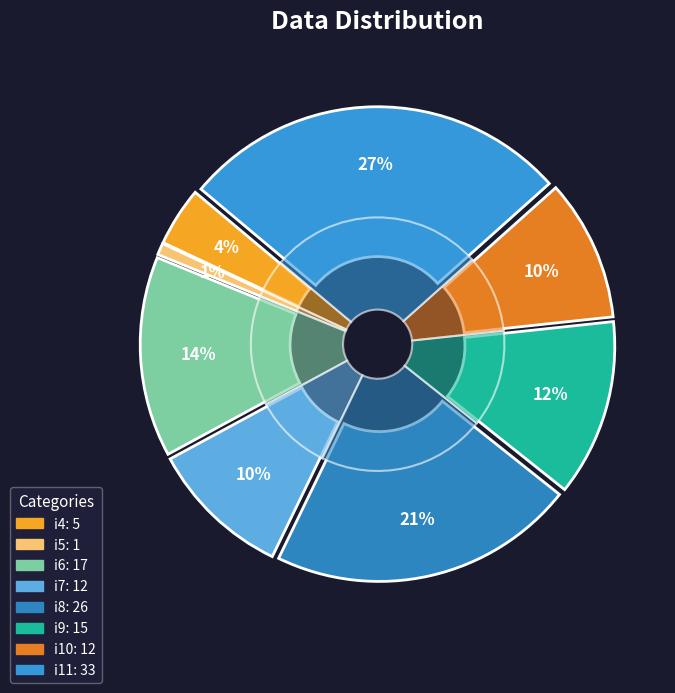

How many slices are in this pie chart?

8